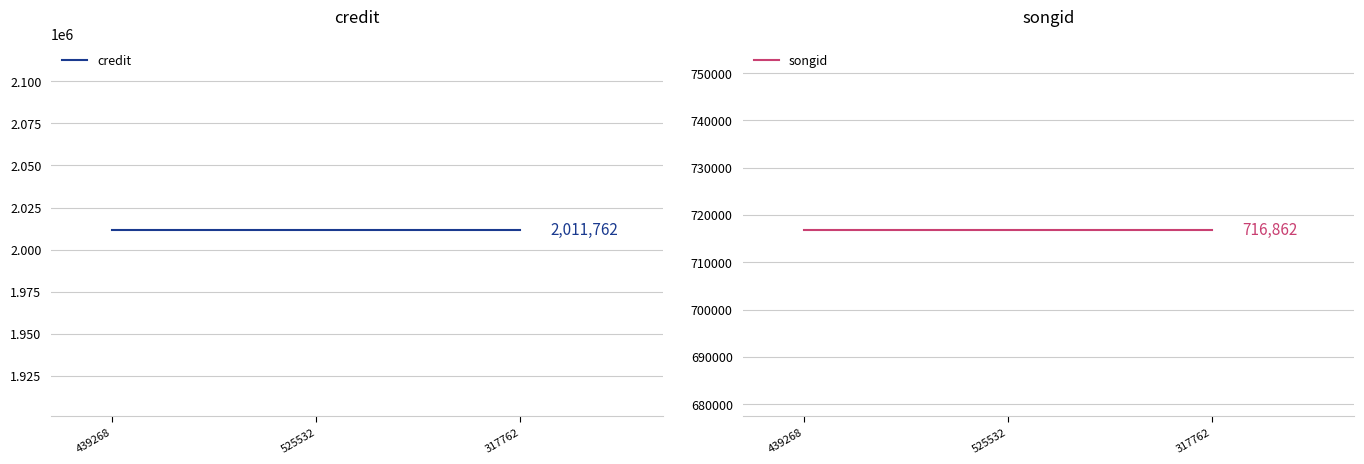

Reading left to right, list all the values displayed in this chart.

credit: 439268=2011762	525532=2011762	317762=2011762
songid: 439268=716862	525532=716862	317762=716862